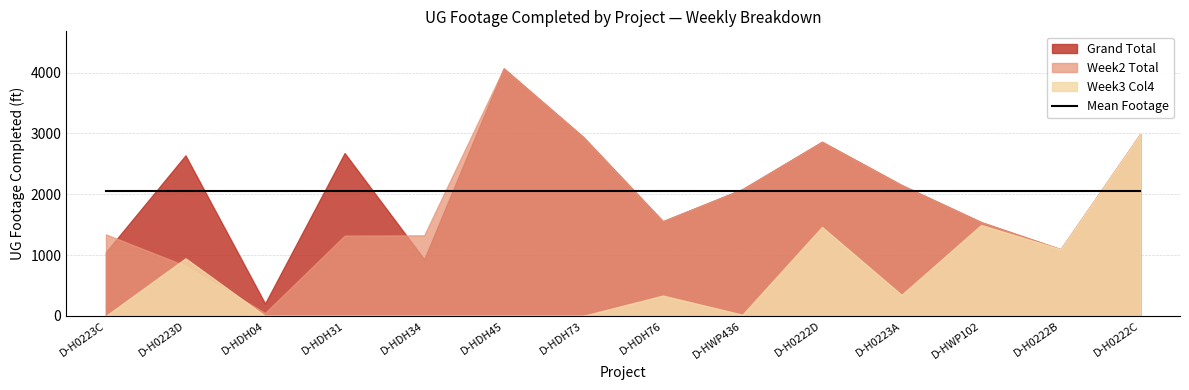

True or false: Week2 Total and Grand Total cross at least once.

True